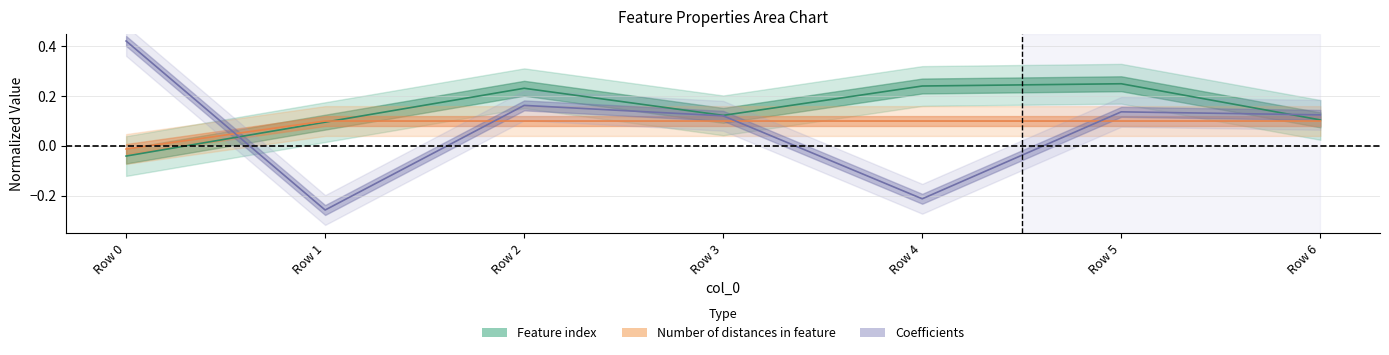

What is the value of the Number of distances in feature point at the 5th from the left?

0.1